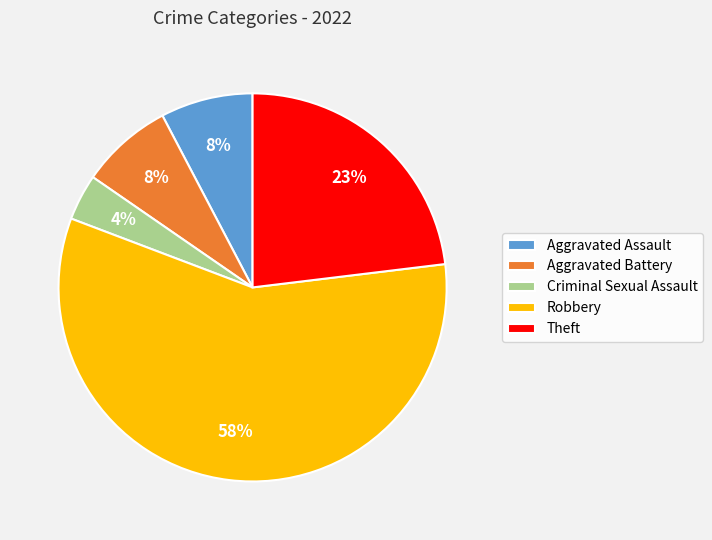

Is the sum of Criminal Sexual Assault and Aggravated Assault greater than half?

No